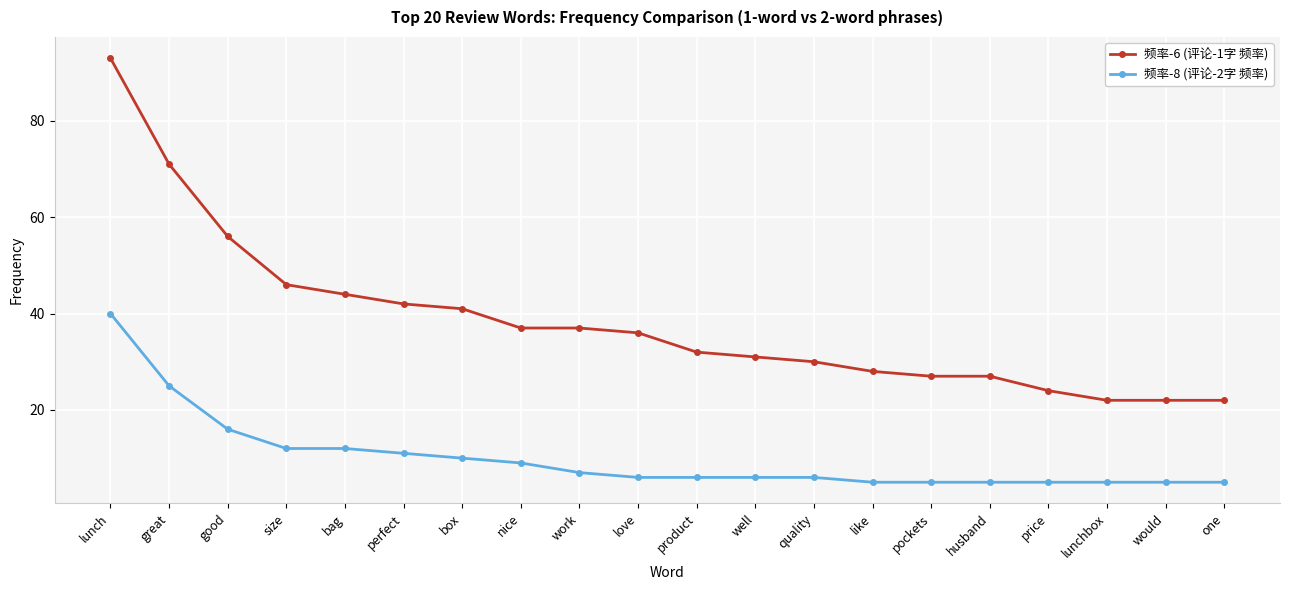

True or false: 频率-8 (评论-2字 频率) and 频率-6 (评论-1字 频率) intersect in this chart.

False